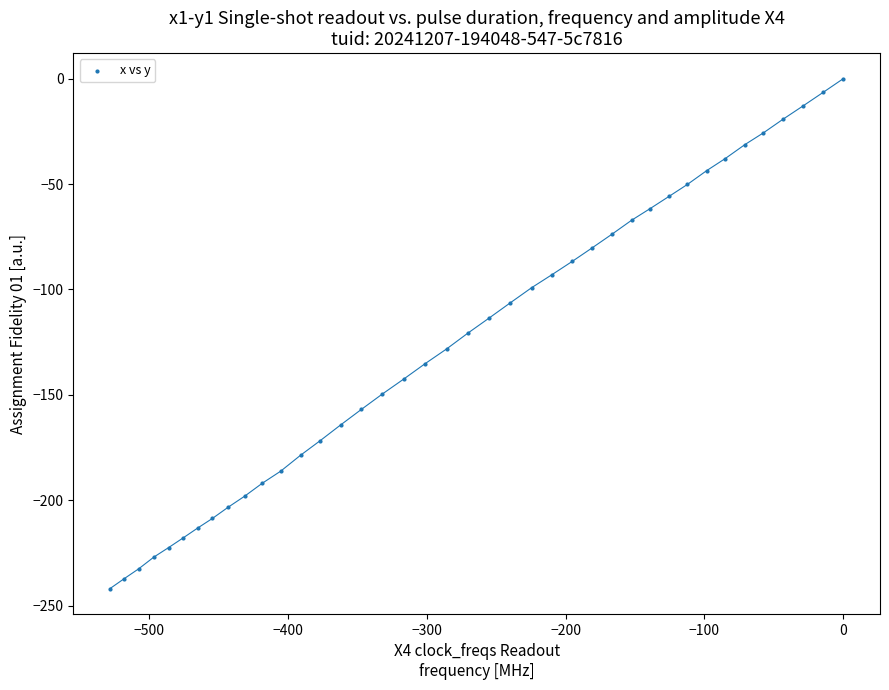

What is the range of X values (max minus min)?

528.0